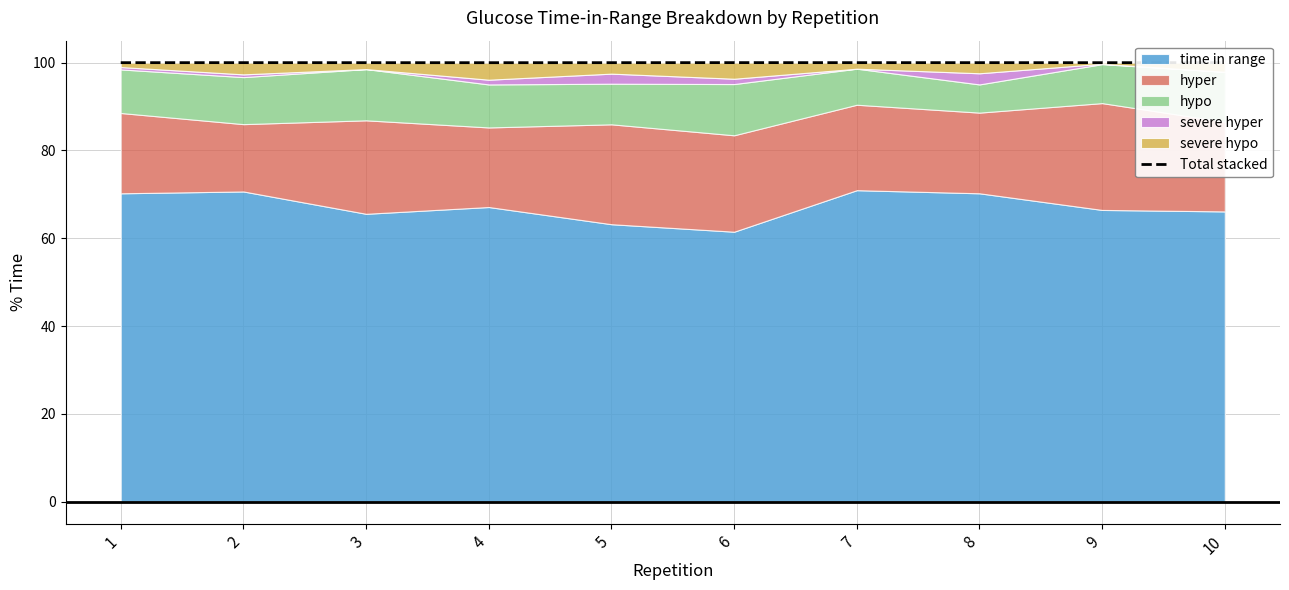

What is the average value?

100.0